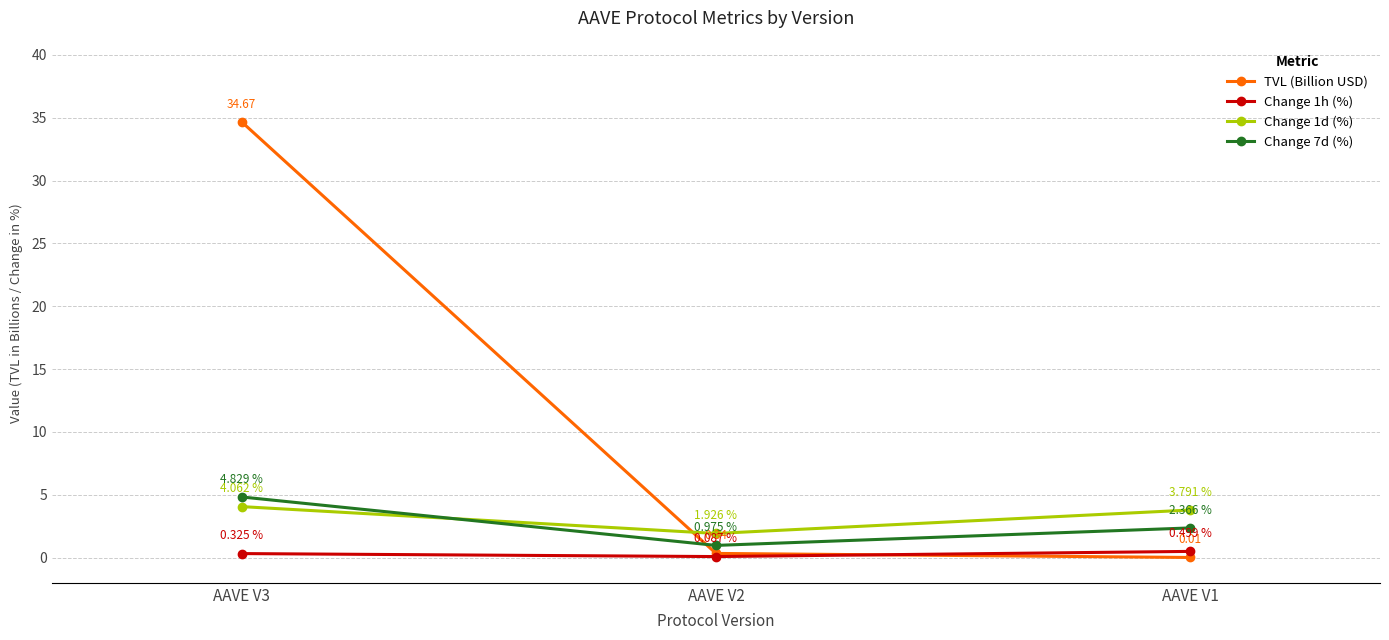

Is the value of Change 1h (%) at AAVE V3 greater than the value of Change 1d (%) at AAVE V2?

No